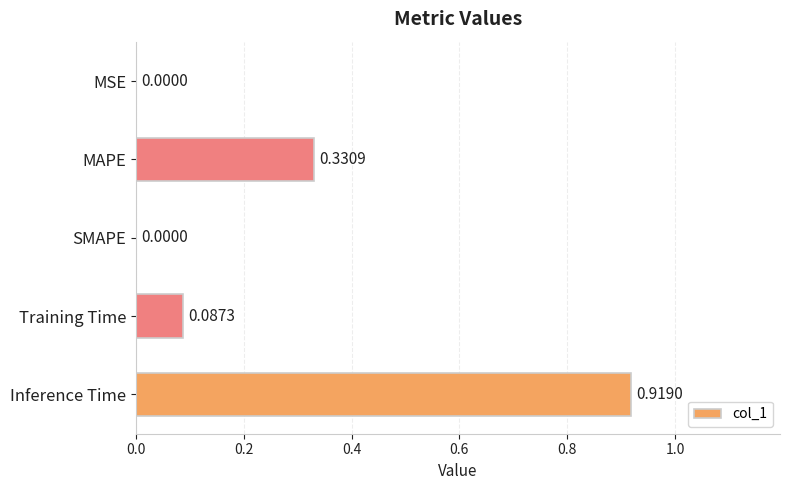

Which category has the highest value across all series?

Inference Time